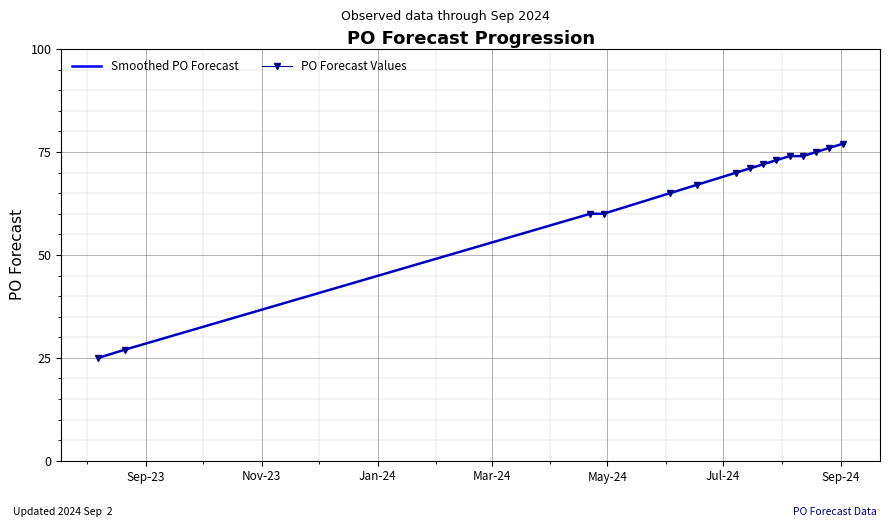

How many categories are shown in the chart?

15